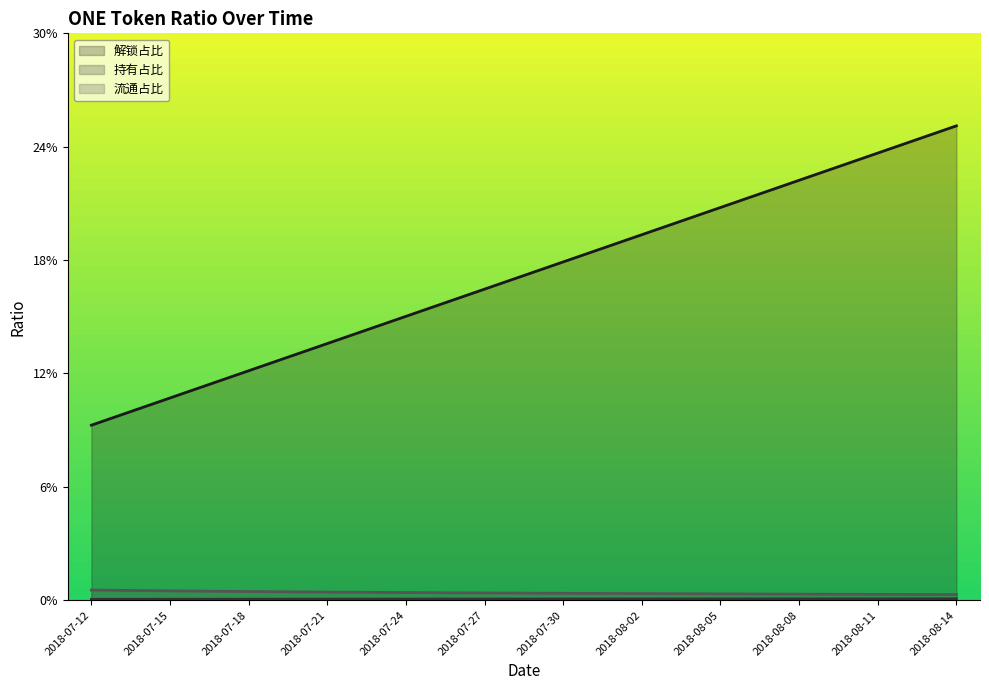

True or false: 流通占比 and 解锁占比 cross at least once.

False